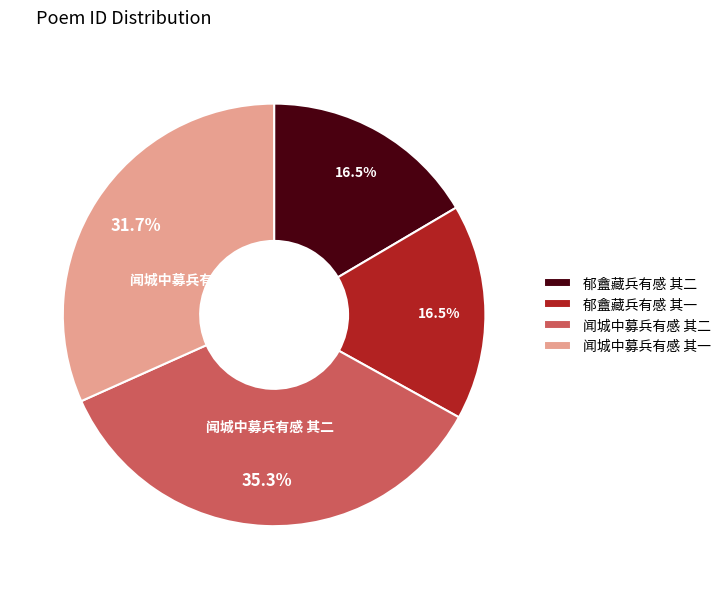

What is the largest slice in the pie chart?

闻城中募兵有感 其二